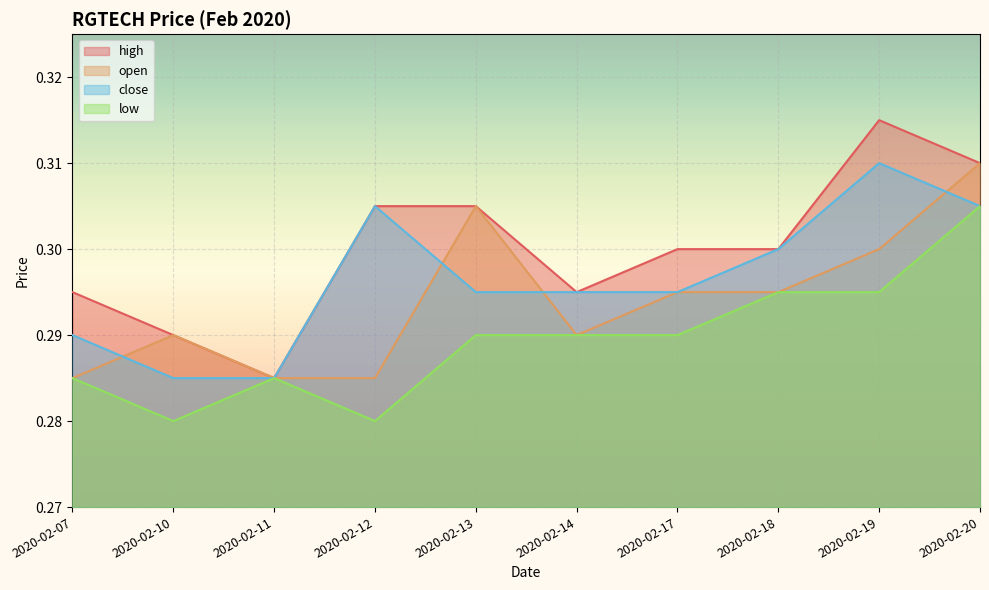

How many lines are shown in the chart?

4